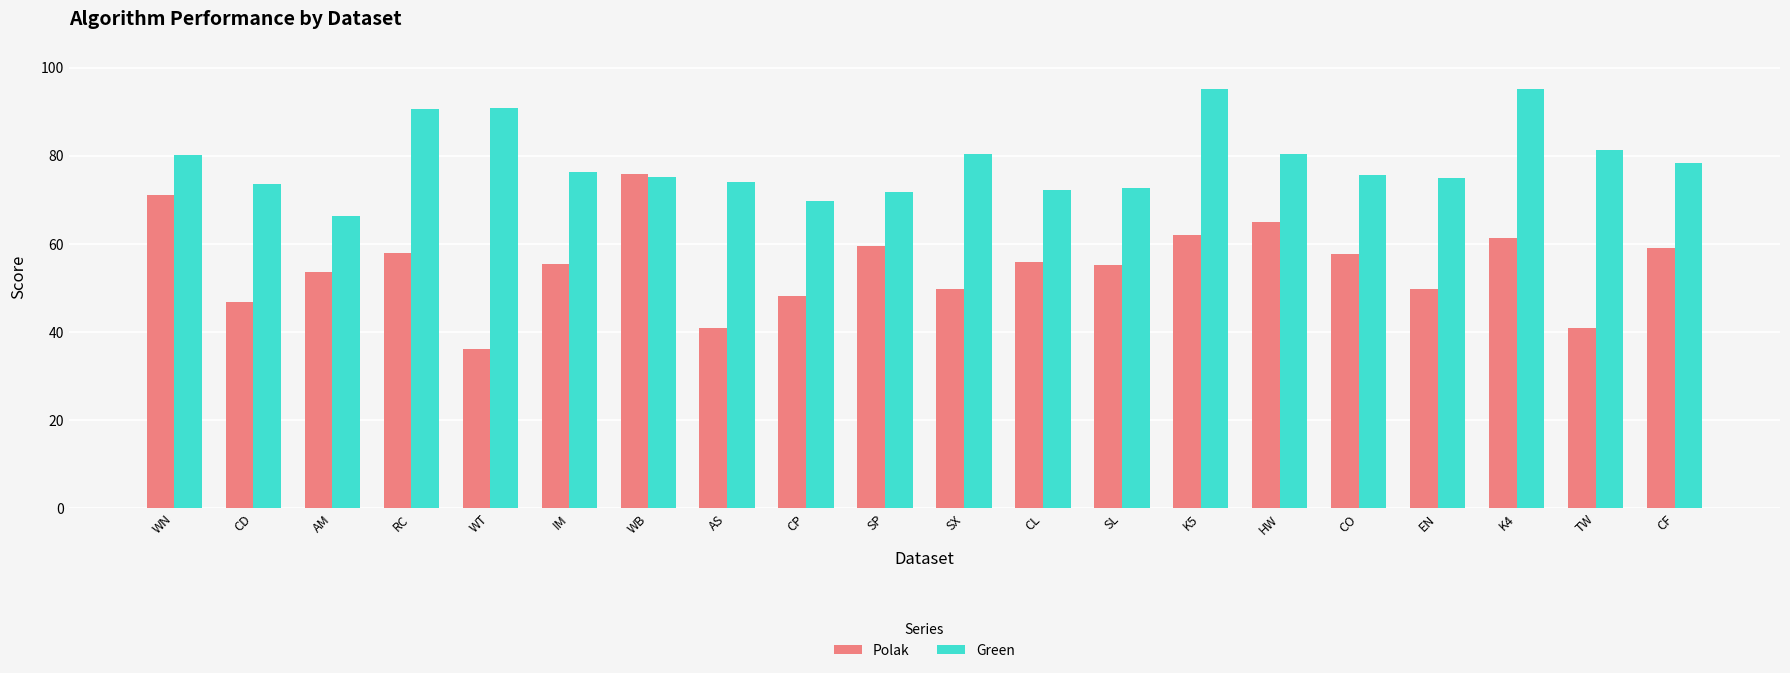

Which series changed the most between WT and CP?

Green